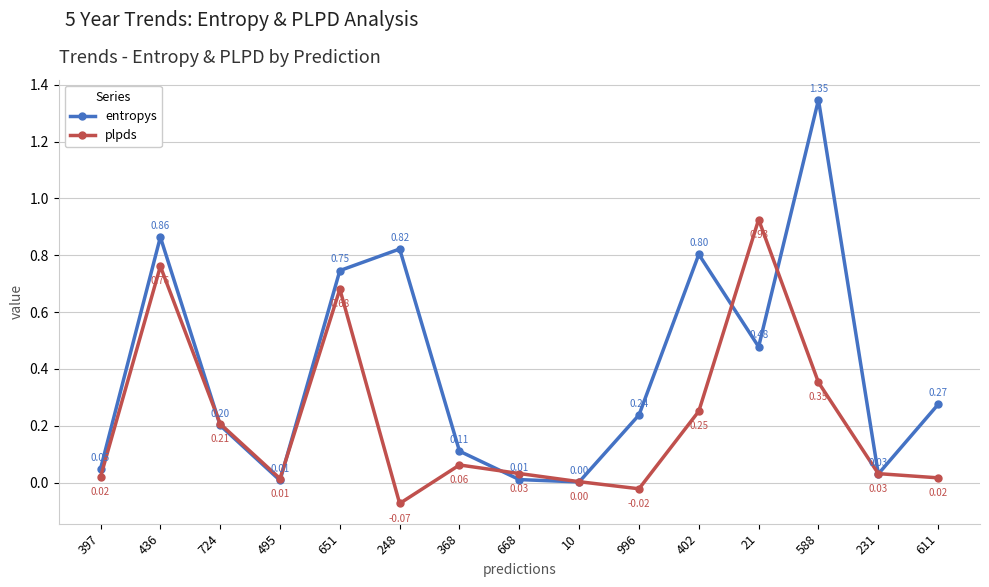

Does the chart have visible grid lines?

Yes